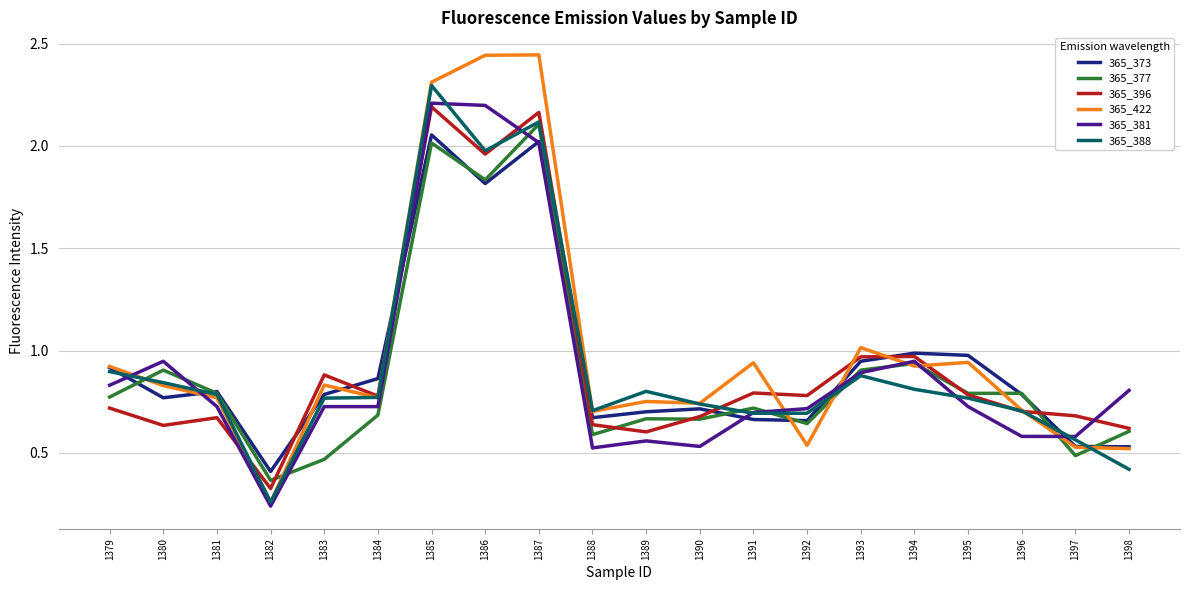

Which category has the lowest value across all series?

1382